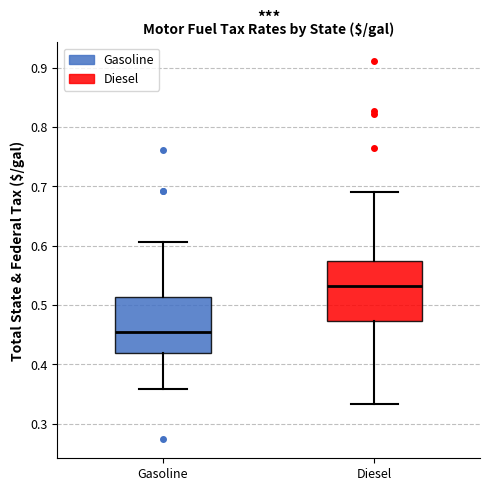

Reading left to right, read every box against the y-axis: the position of its median line, the range the box covers, and the ends of its whiskers. The values are not printed on the chart, so give them approximately, as read against the axis.

Gasoline: median 0.45, box 0.42 to 0.51, whiskers 0.36 to 0.61
Diesel: median 0.53, box 0.47 to 0.57, whiskers 0.33 to 0.69